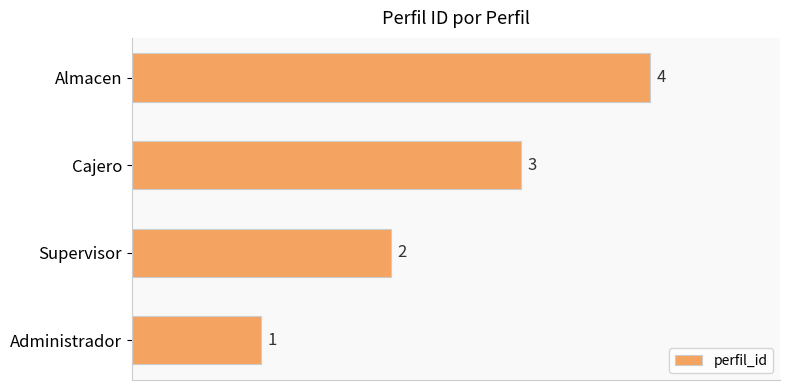

List the labels in order of value, largest first.

Almacen, Cajero, Supervisor, Administrador